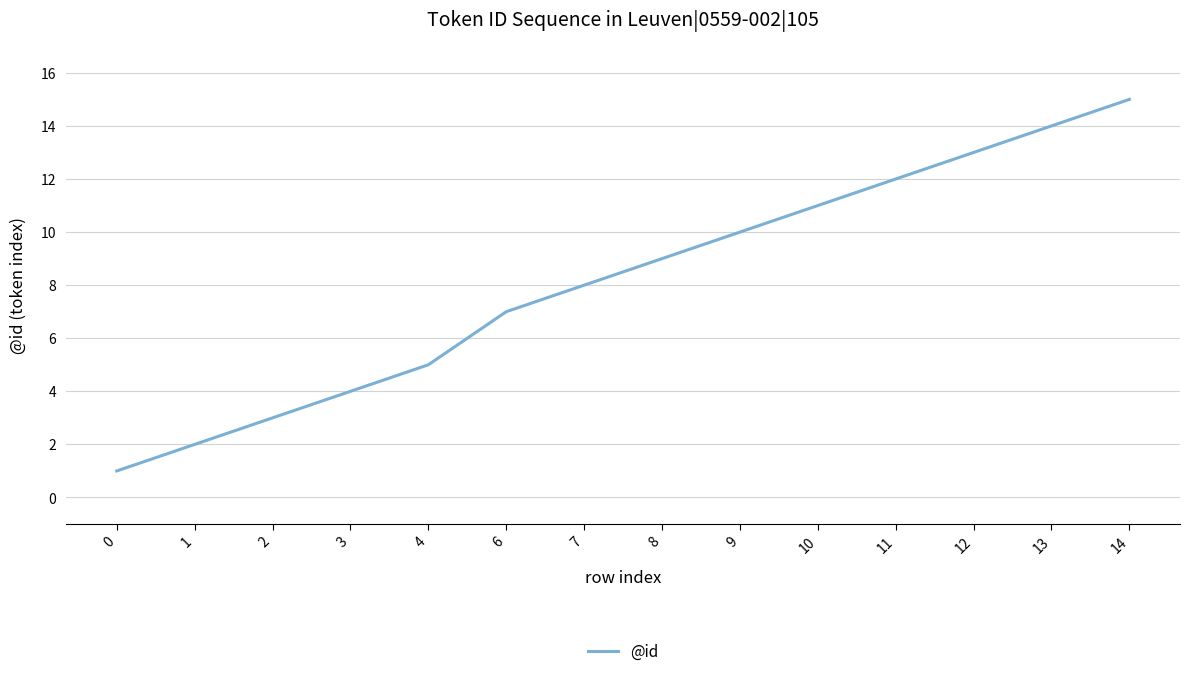

What value does the data have at 11?

12